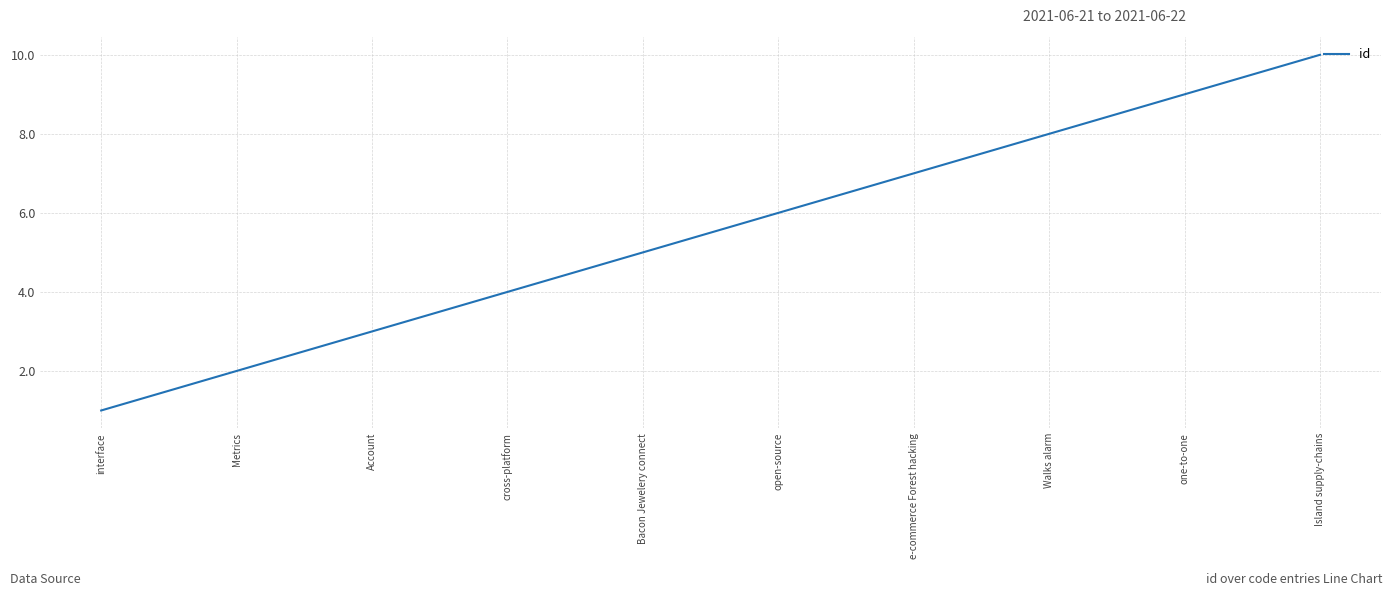

At which category does the chart reach its minimum across all series?

interface